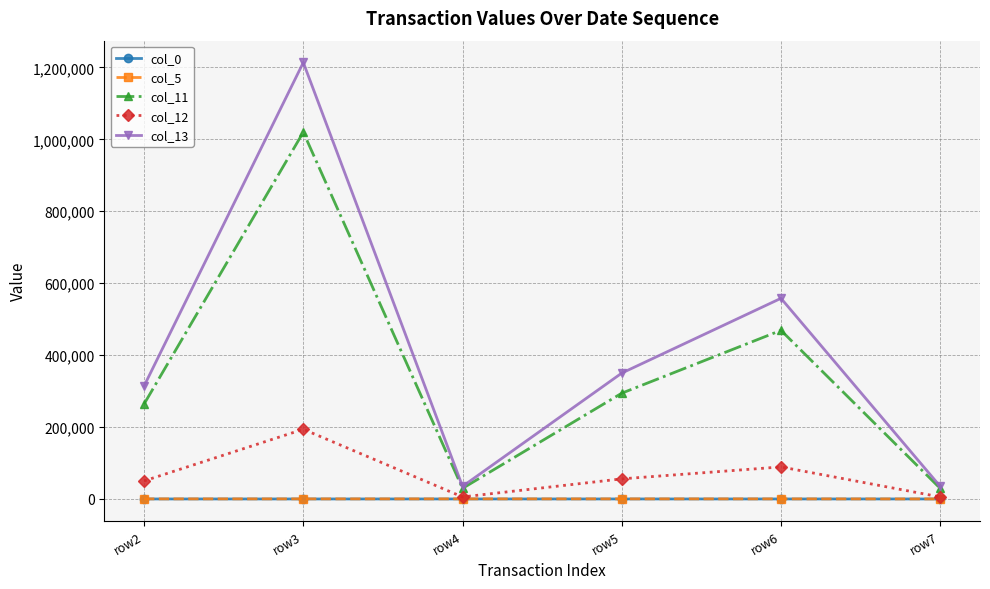

What is the maximum value shown in the chart?

1213800